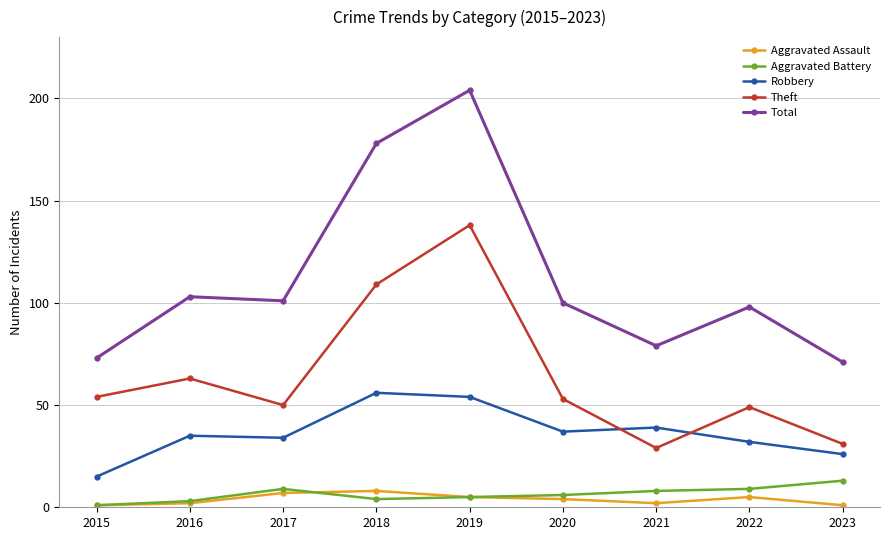

True or false: Total has a value of 71 at 2023.

True